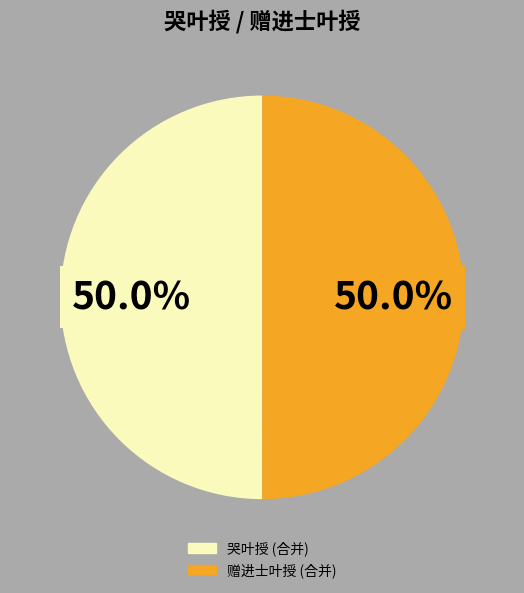

To the nearest percent, what is the average slice percentage?

50%